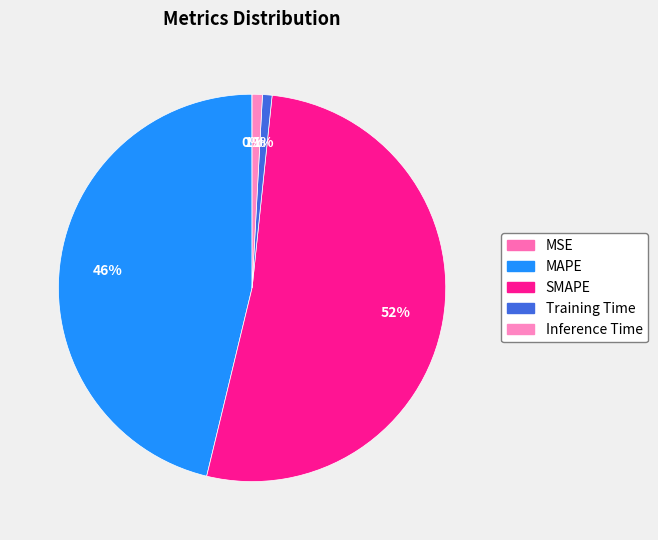

Which category accounts for the majority?

SMAPE